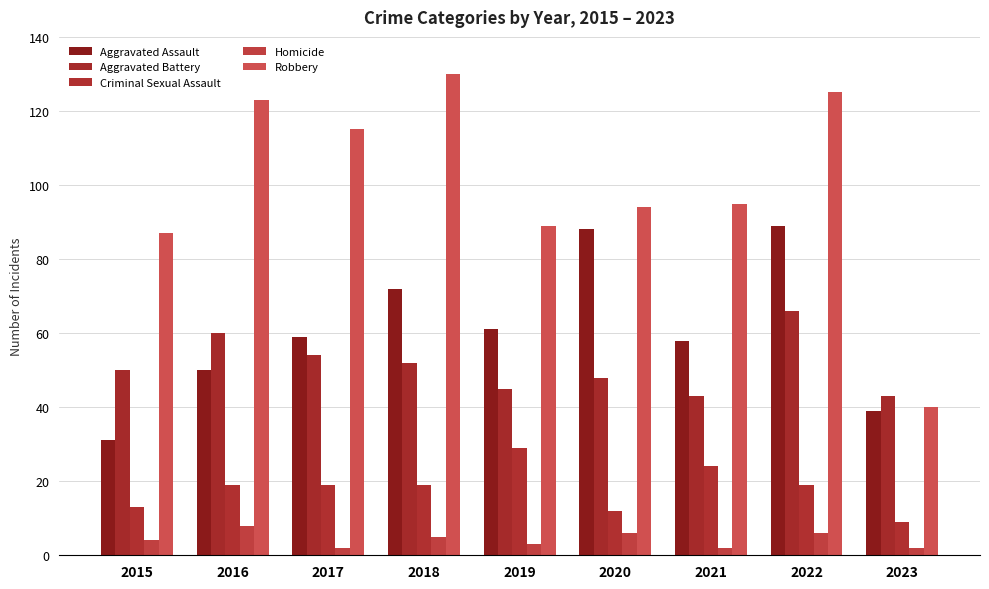

Which category has the lowest value in the Robbery series?

2023